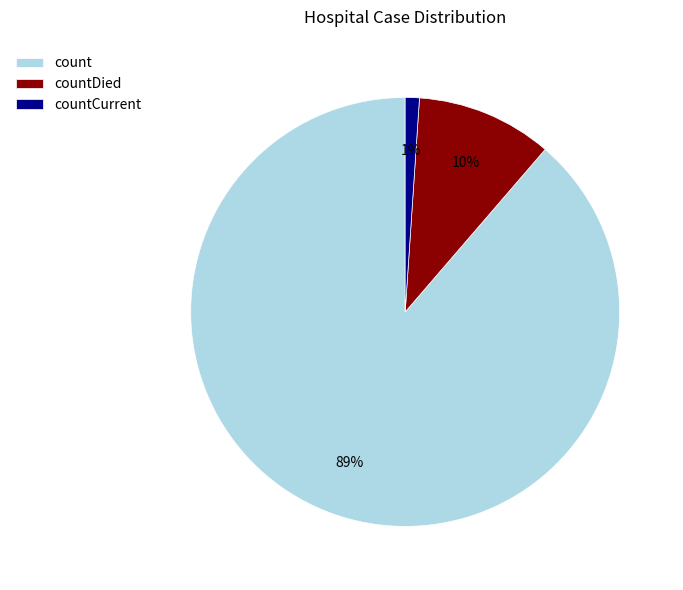

Rank the categories by value from lowest to highest.

countCurrent, countDied, count